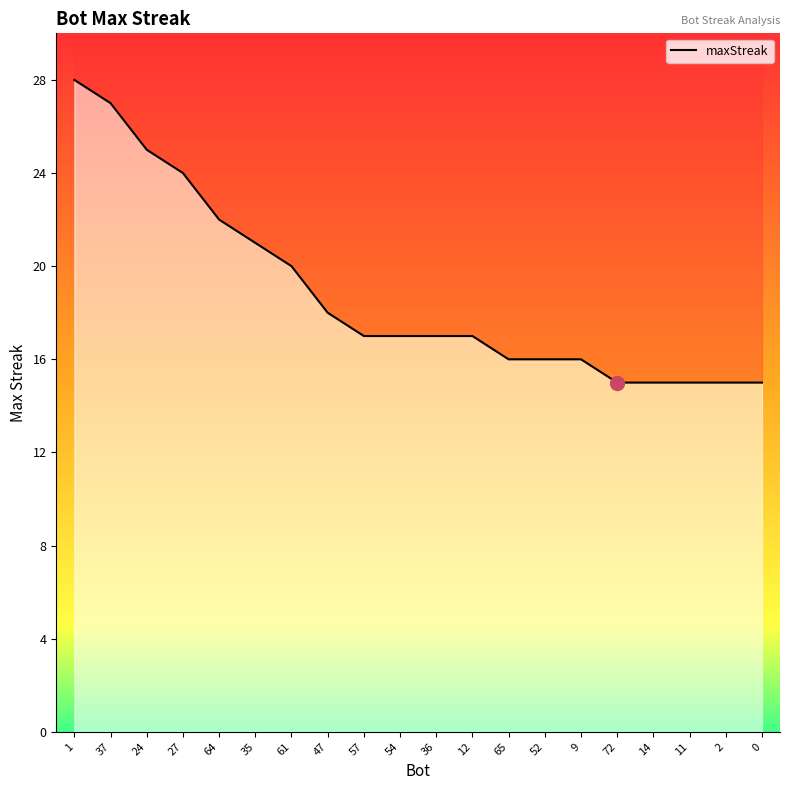

Reading left to right, extract all data points from this chart.

1=28	37=27	24=25	27=24	64=22	35=21	61=20	47=18	57=17	54=17	36=17	12=17	65=16	52=16	9=16	72=15	14=15	11=15	2=15	0=15